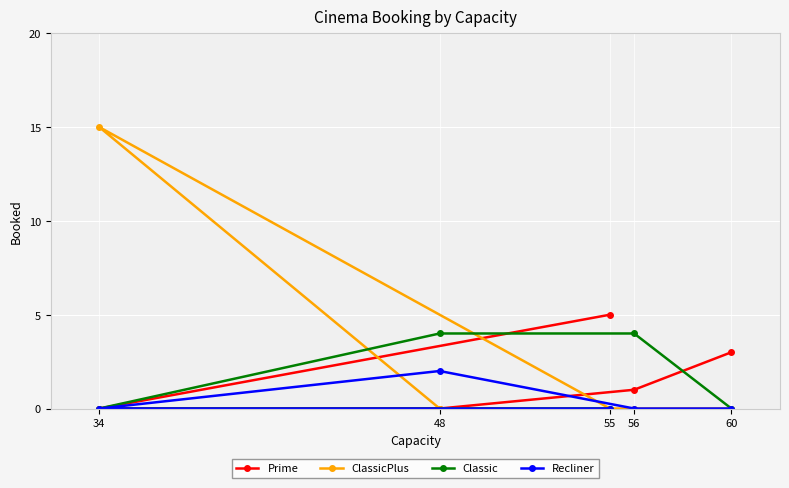

Which label corresponds to the largest value in the chart?

34